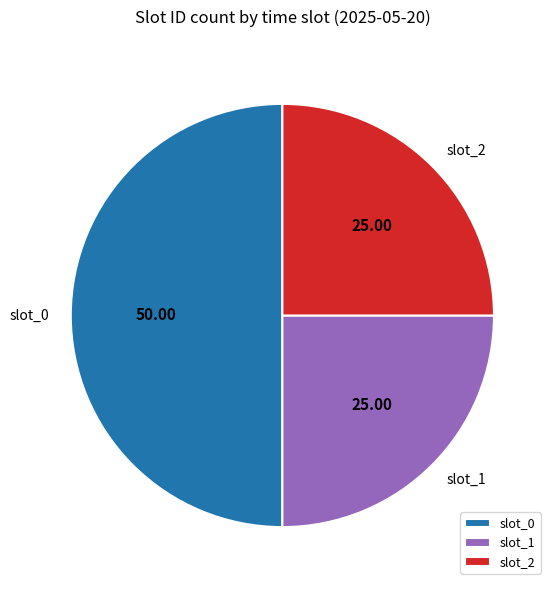

Approximately how many times larger is the value at slot_2 compared to slot_0?

0.5